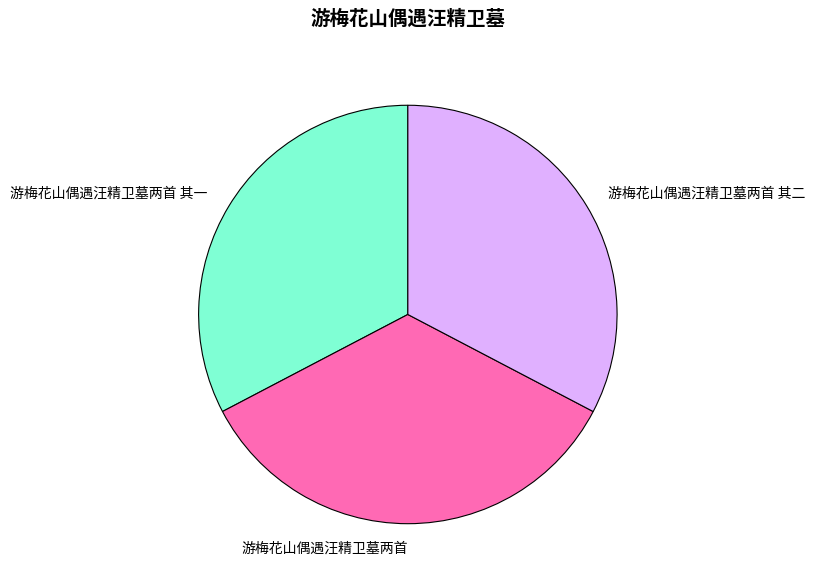

Is there any slice that represents more than half of the pie?

No